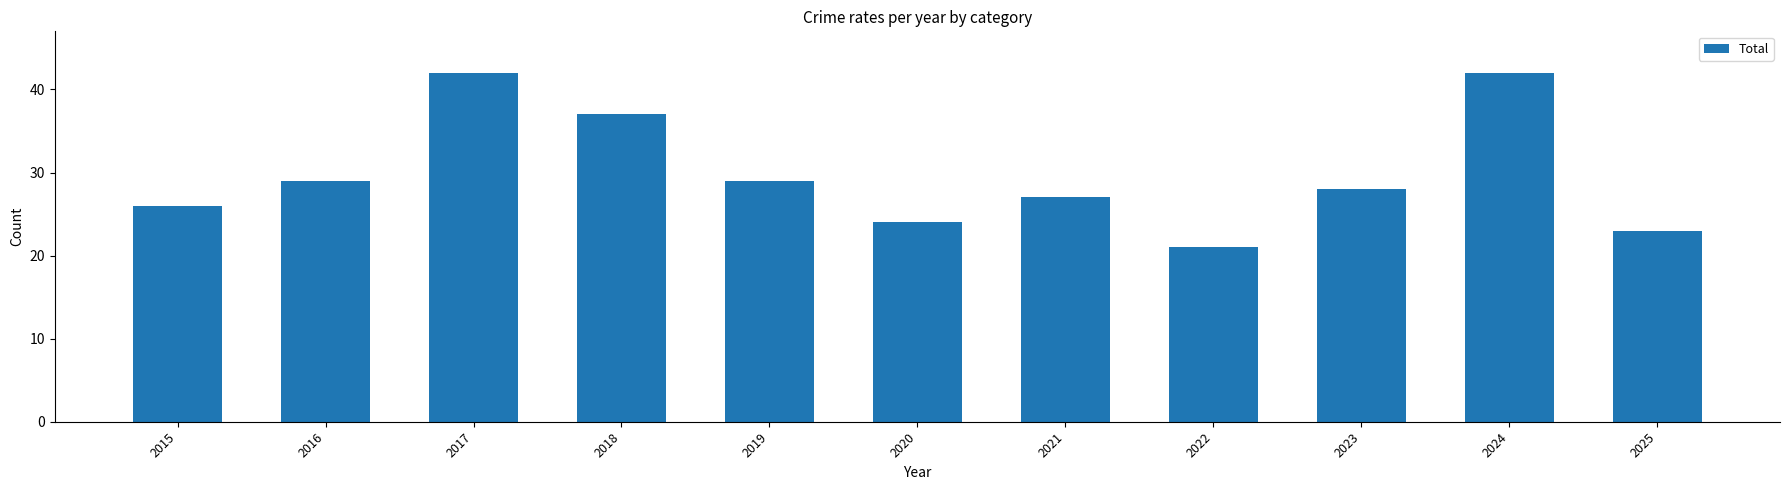

Are the bars horizontal?

No